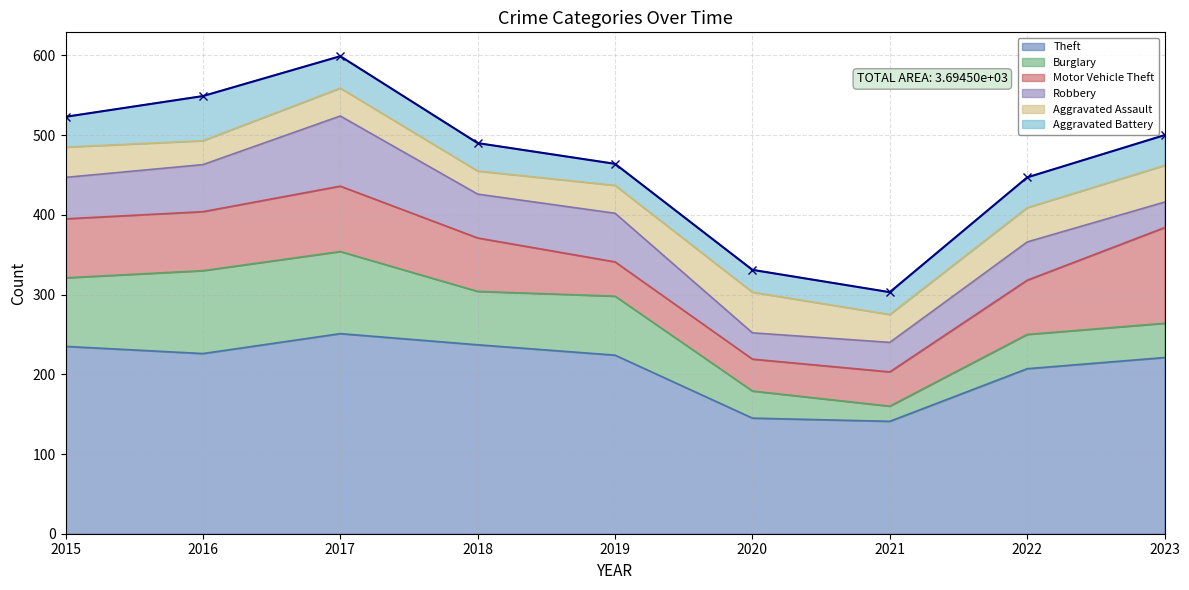

What is the value of the Aggravated Battery point at the 6th from the left?

28